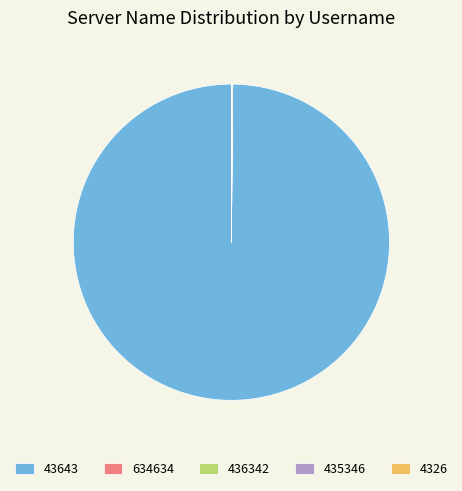

What is the largest slice in the pie chart?

43643